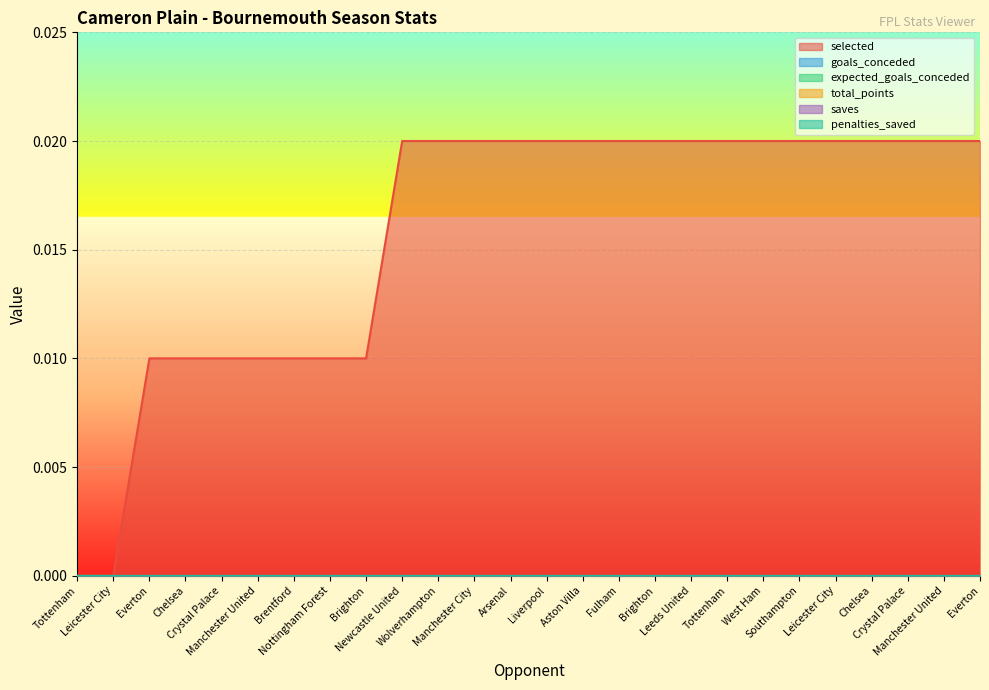

Which series changed the most between Liverpool and Manchester United?

selected